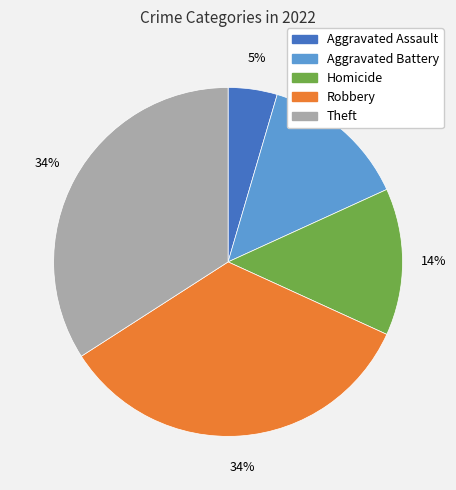

To the nearest percent, what is the average slice percentage?

20%